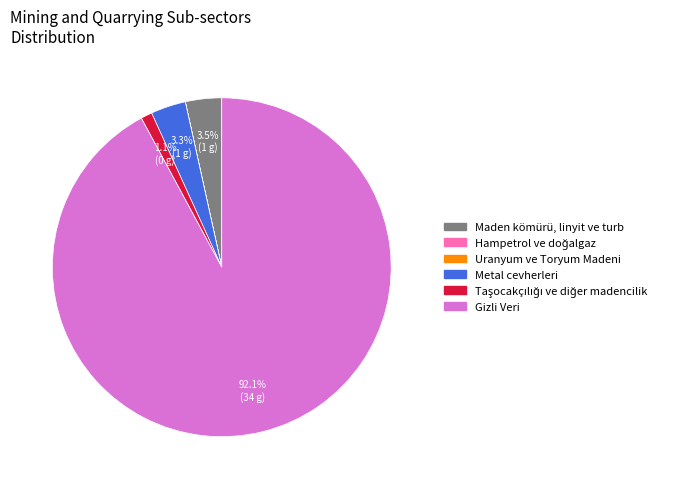

Which slice is the largest?

Gizli Veri